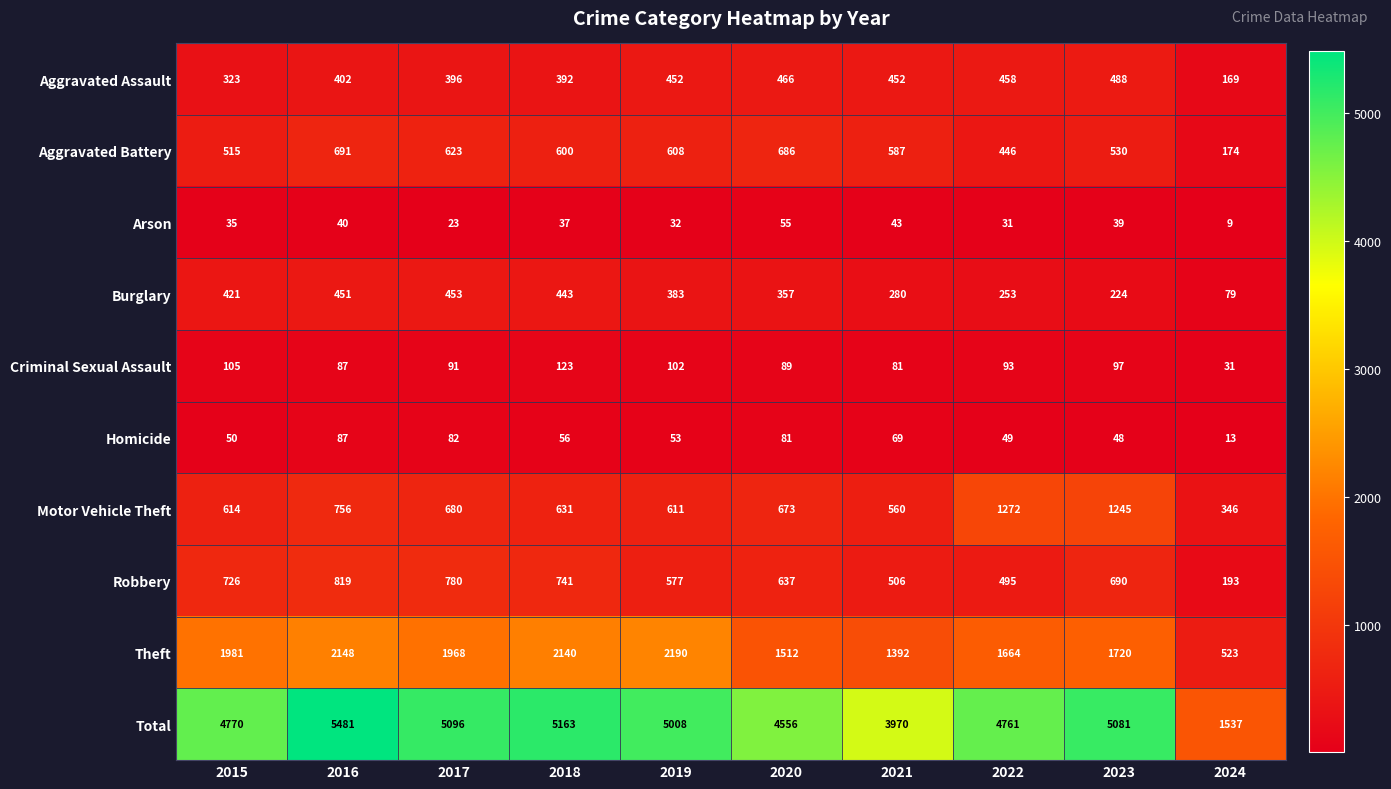

At which category is the sum across all series the highest?

2016